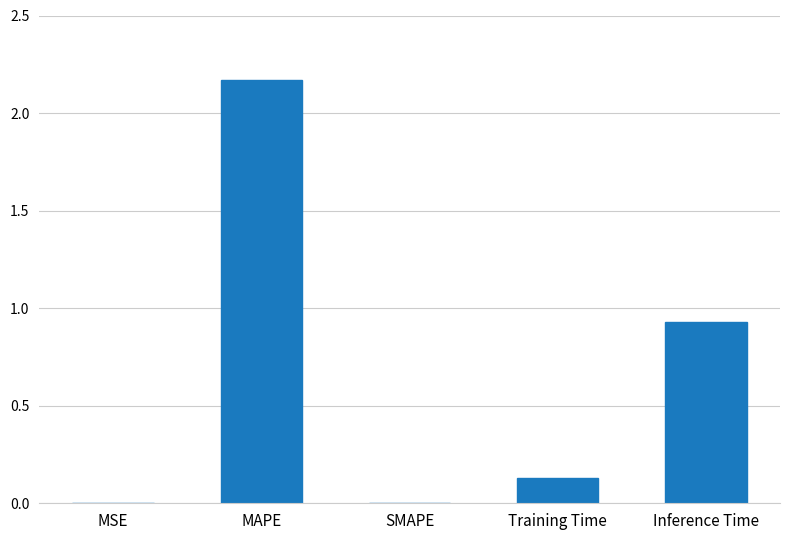

What is the change in value from MAPE to Inference Time?

-1.2